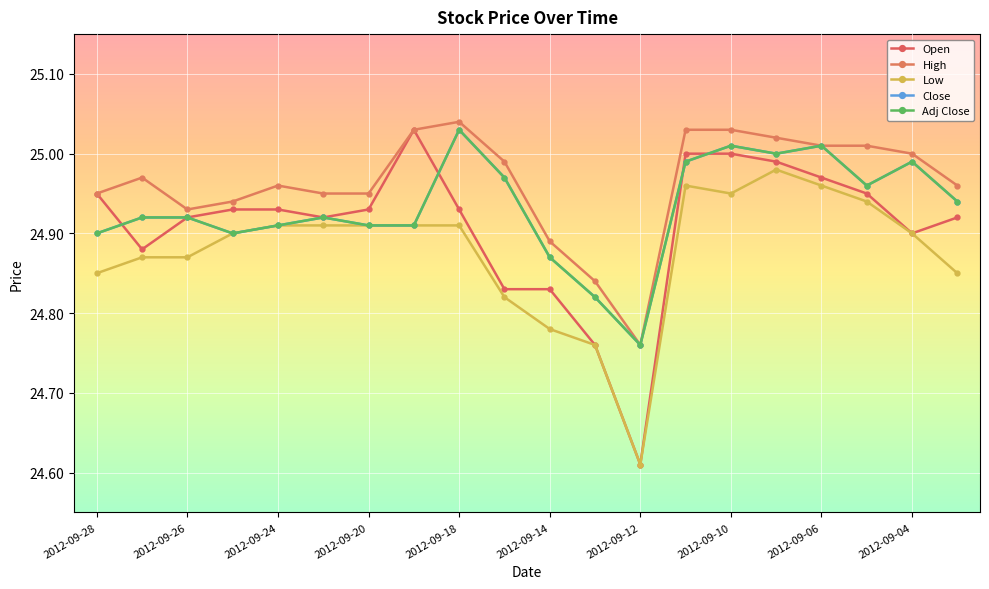

Is this an area chart (filled region under the line)?

No